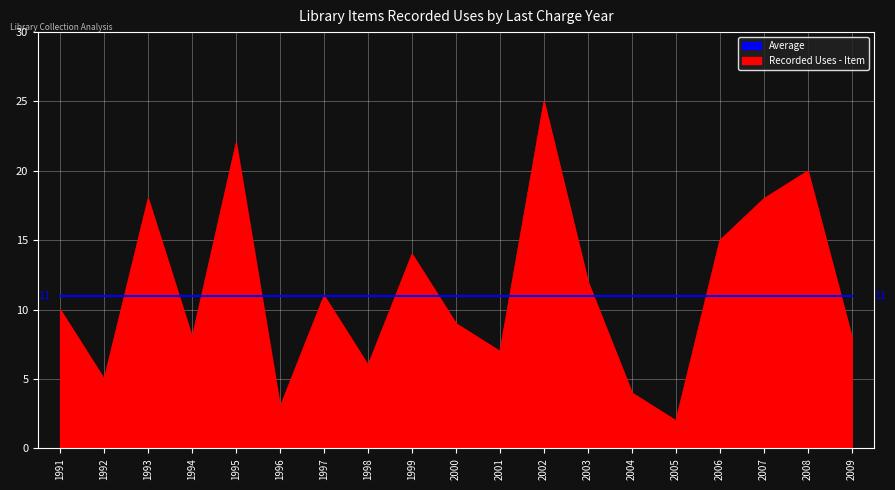

Which category has the lowest value in the Recorded Uses - Item series?

2005